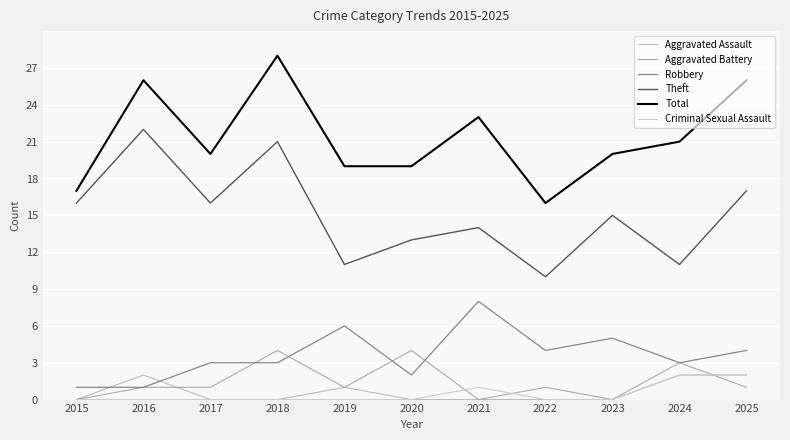

True or false: Theft and Aggravated Battery intersect in this chart.

False